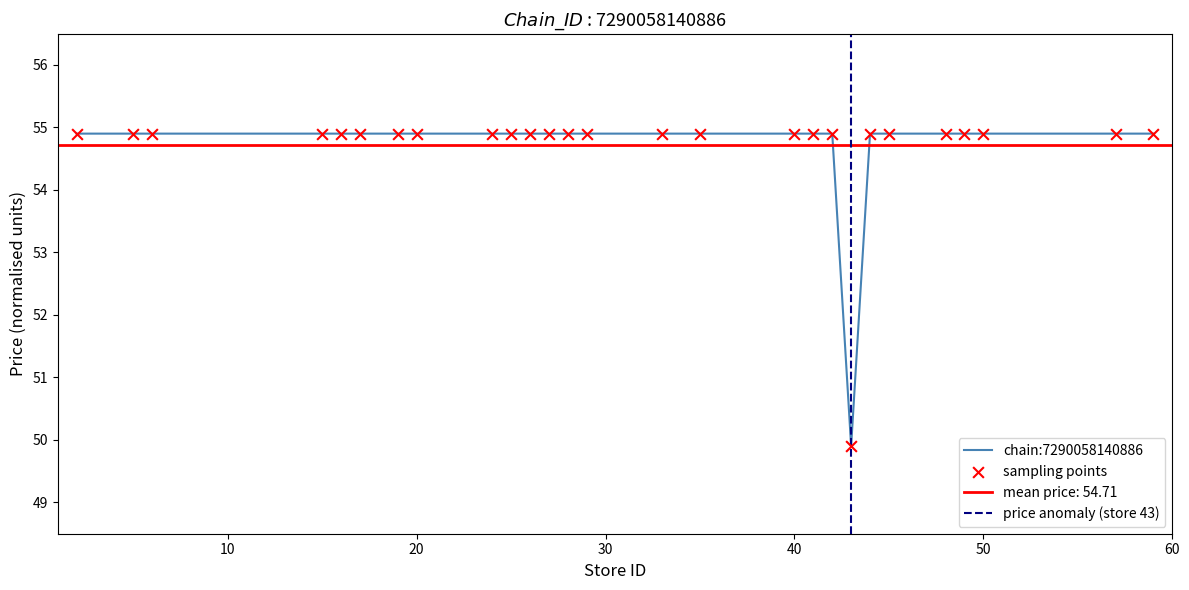

Is it true that chain:7290058140886 equals 18.8 at 40?

False